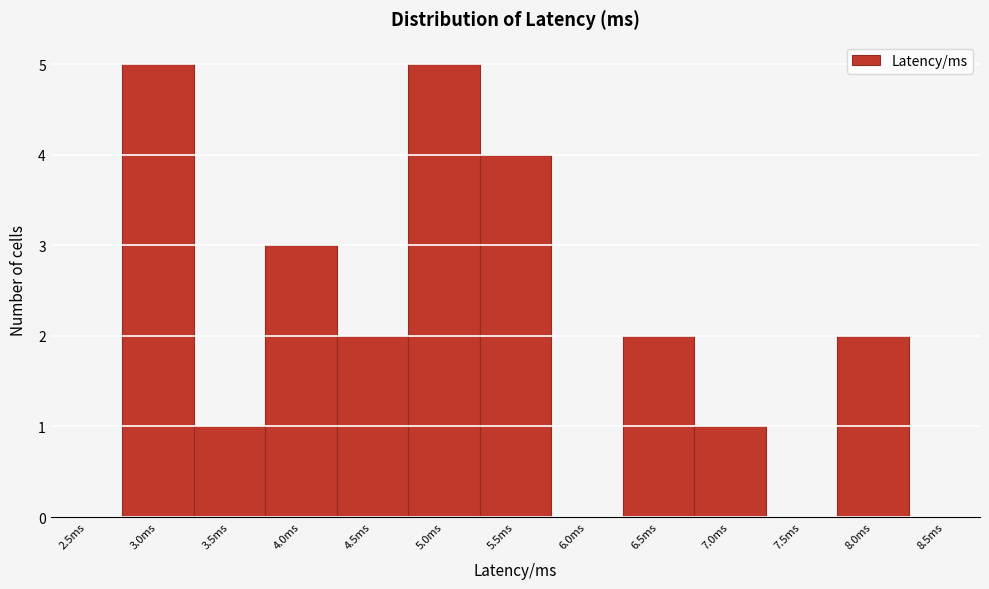

Reading right to left, what are all the values shown in this chart?

8.5ms=0	8.0ms=2	7.5ms=0	7.0ms=1	6.5ms=2	6.0ms=0	5.5ms=4	5.0ms=5	4.5ms=2	4.0ms=3	3.5ms=1	3.0ms=5	2.5ms=0